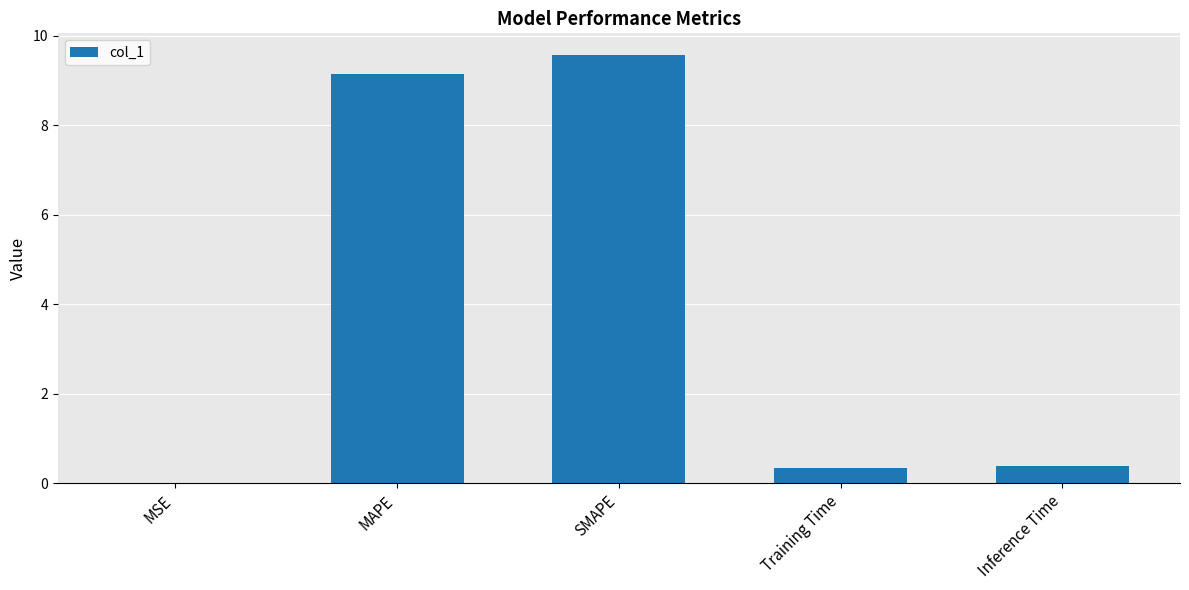

What is the sum of all values?

19.4